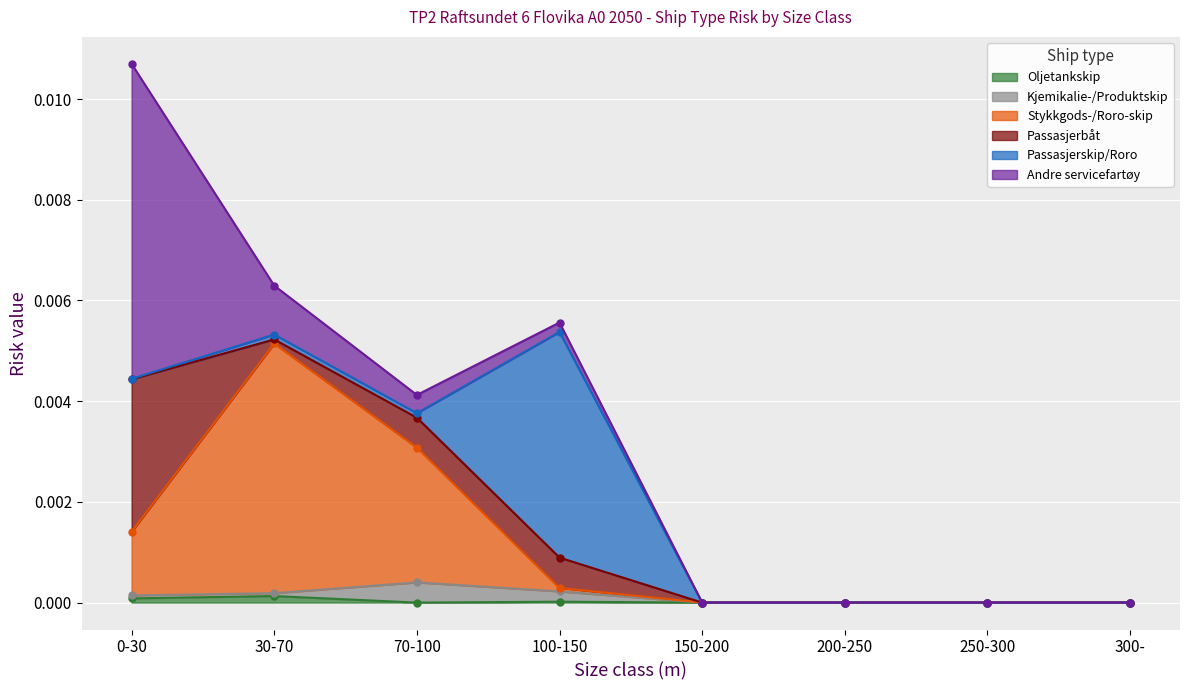

Where is Stykkgods-/Roro-skip nearest to the value 0?

150-200